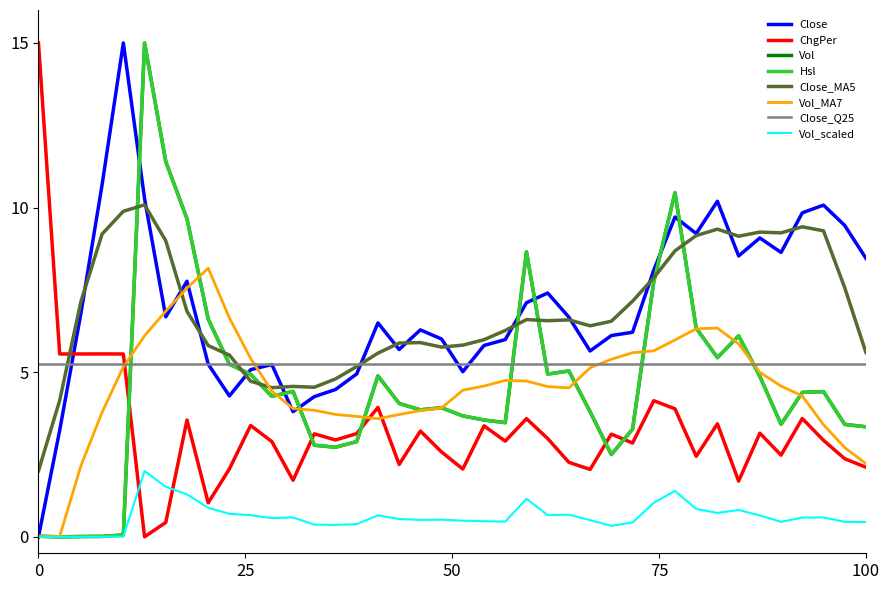

At how many categories does at least one series exceed 14?

3